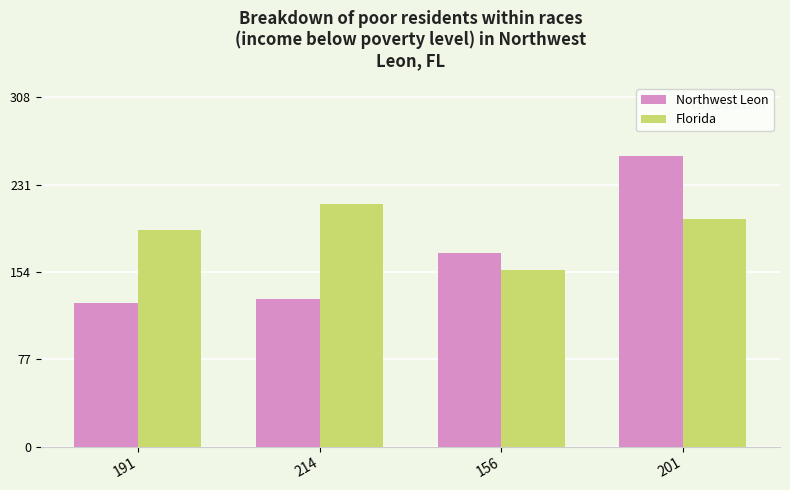

What is the difference between the Florida values at 201 and 214?

13